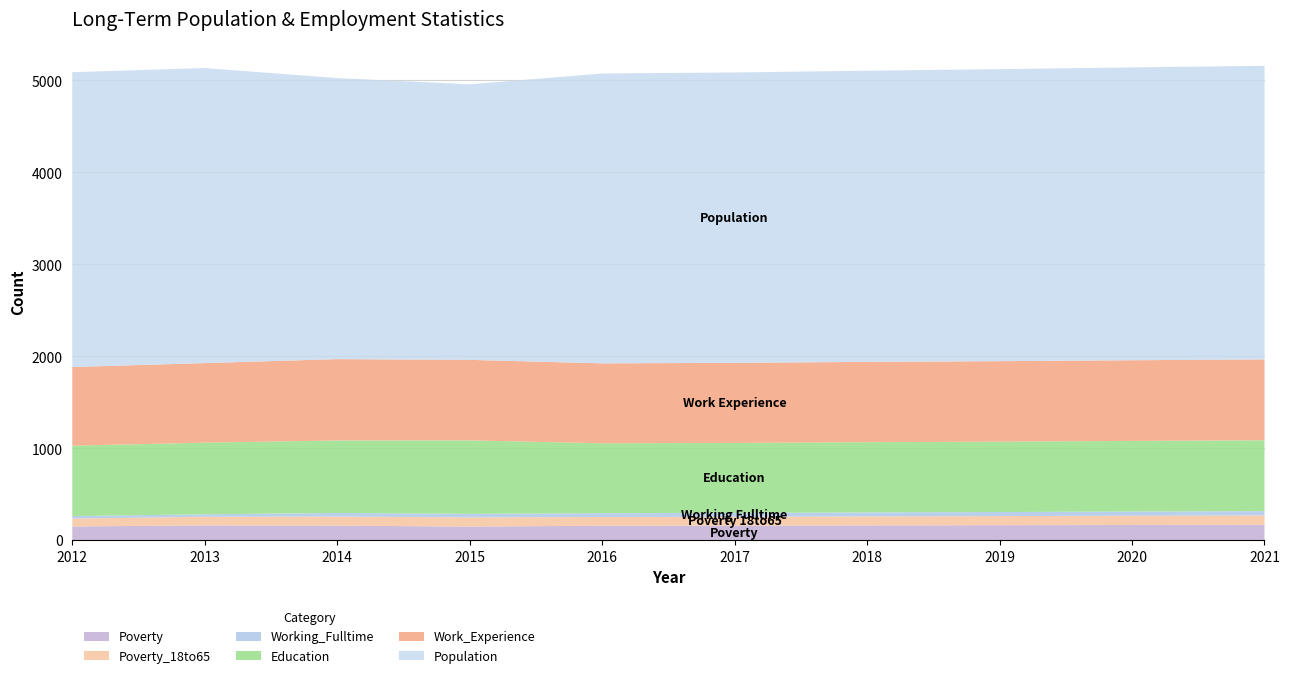

Reading left to right, what are all the values shown in this chart?

Poverty: 152	164	161	151	160	161	164	166	168	170
Poverty_18to65: 86	94	99	100	95	96	98	99	101	102
Education: 765	779	788	799	760	761	763	765	768	770
Work_Experience: 855	865	884	875	869	871	873	875	877	879
Working_Fulltime: 27	26	39	38	41	42	43	44	45	47
Population: 3205	3207	3055	2995	3151	3156	3165	3174	3183	3191